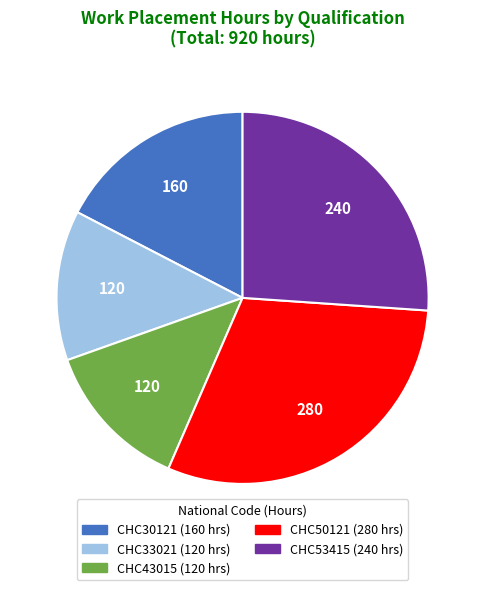

How many slices are in this pie chart?

5